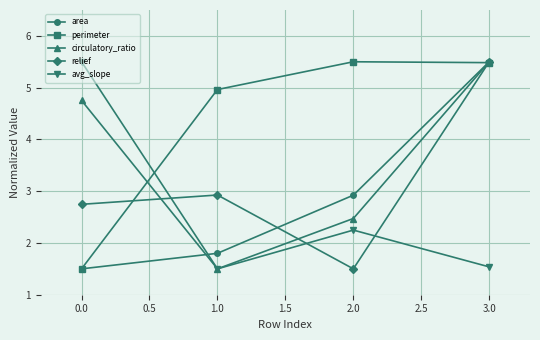

What is the total value across all series at 1.0?

12.7